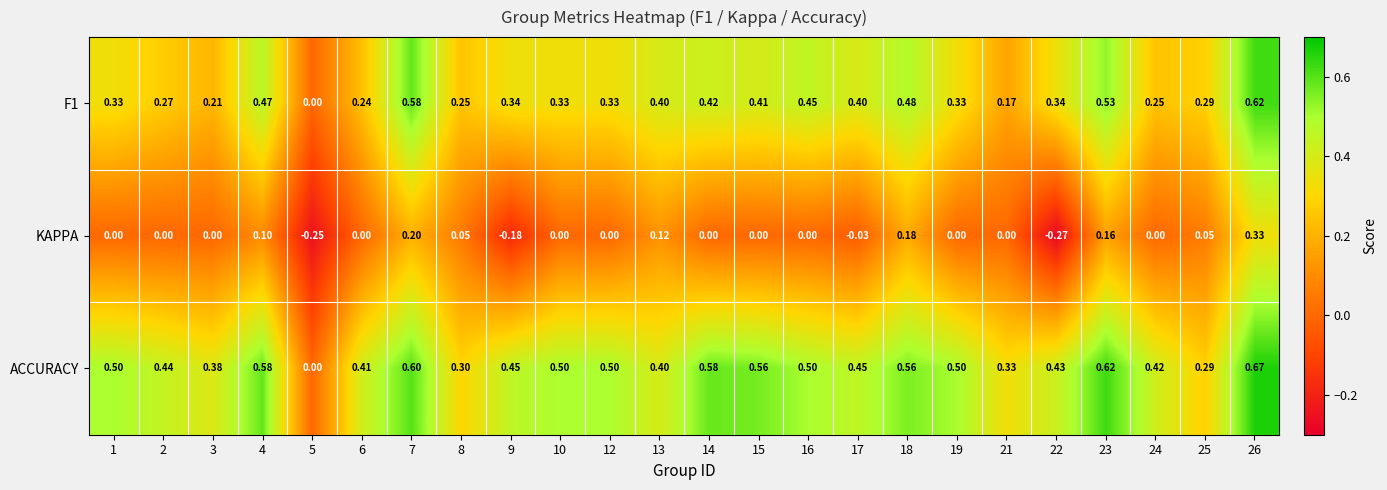

Which series has the largest range (max minus min)?

ACCURACY